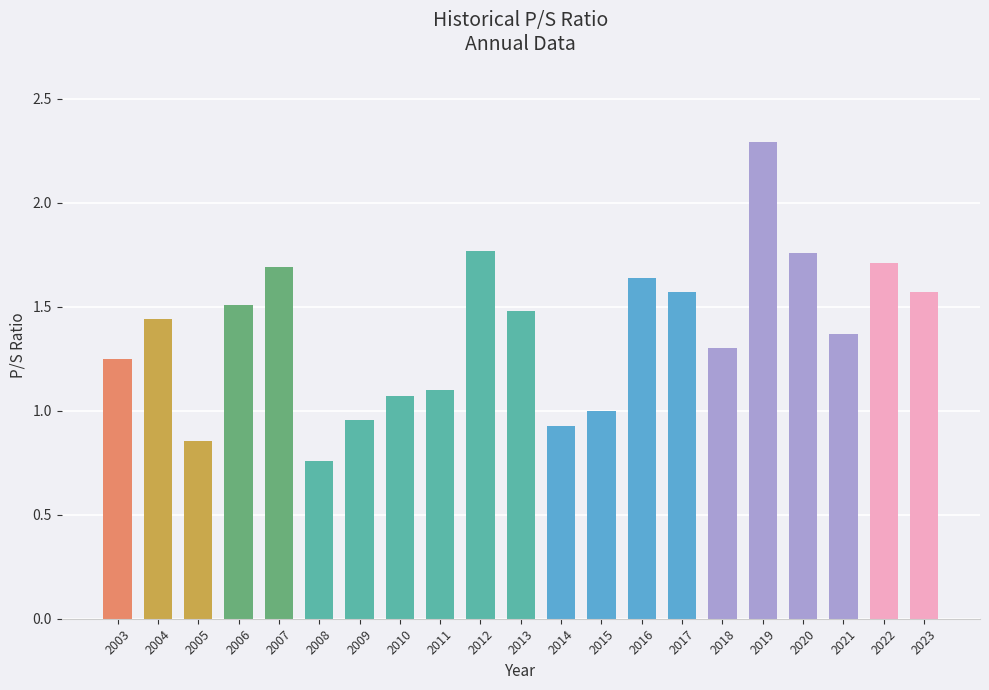

At which category does the chart reach its minimum across all series?

2008